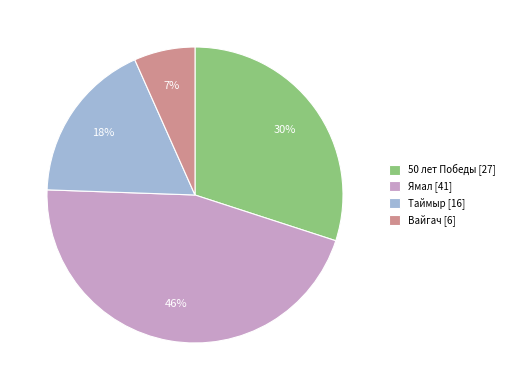

To the nearest percent, what is the difference between the 50 лет Победы and Таймыр slice percentages?

12%